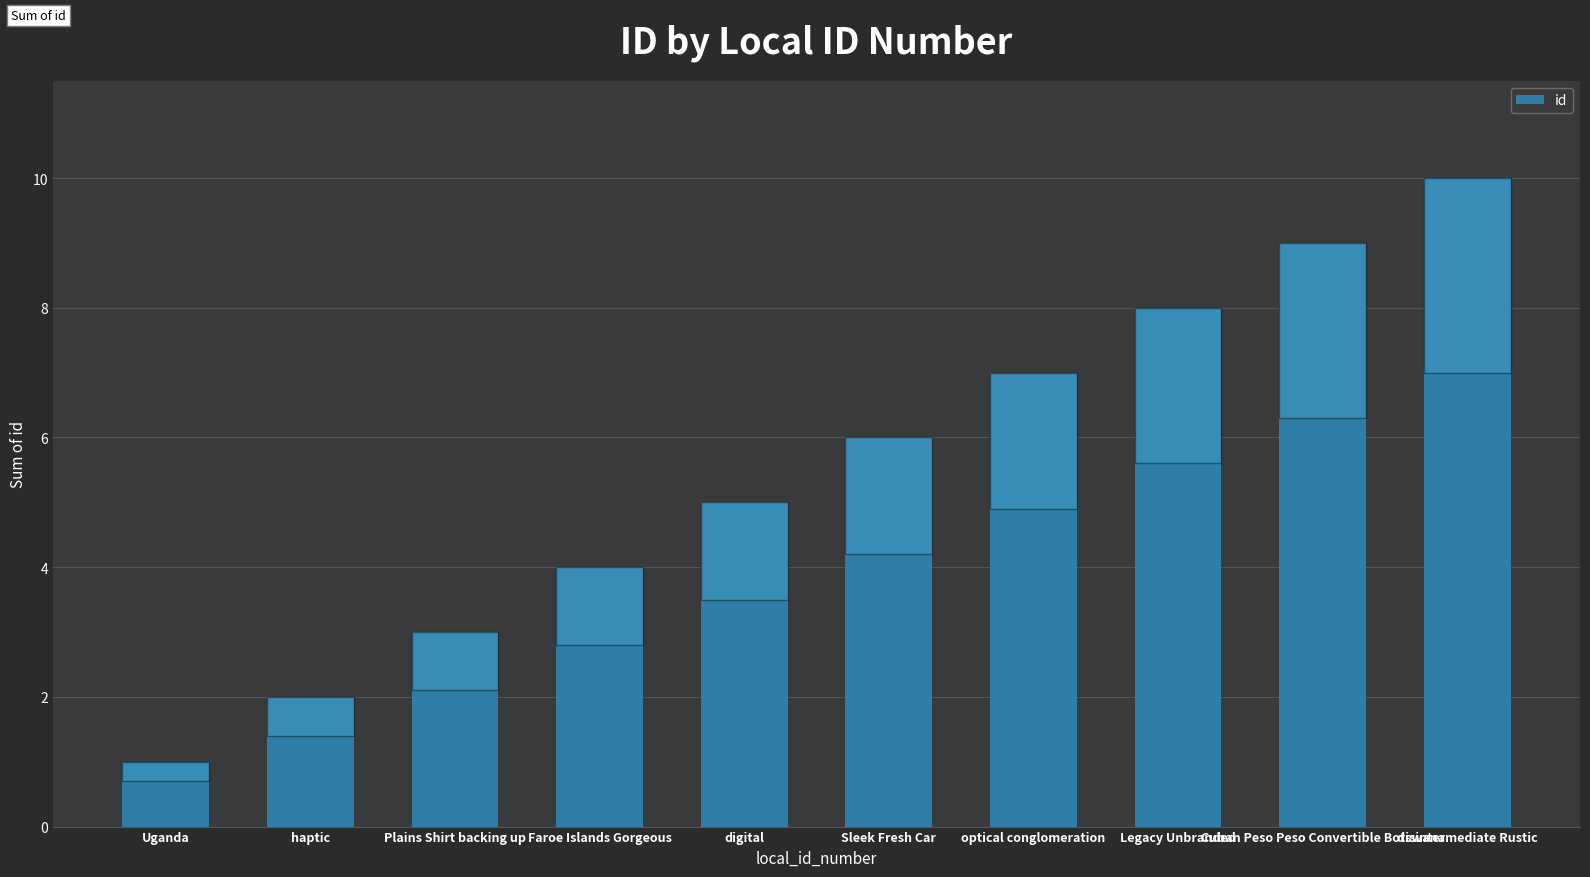

What is the value of the 7th bar from the left?

7